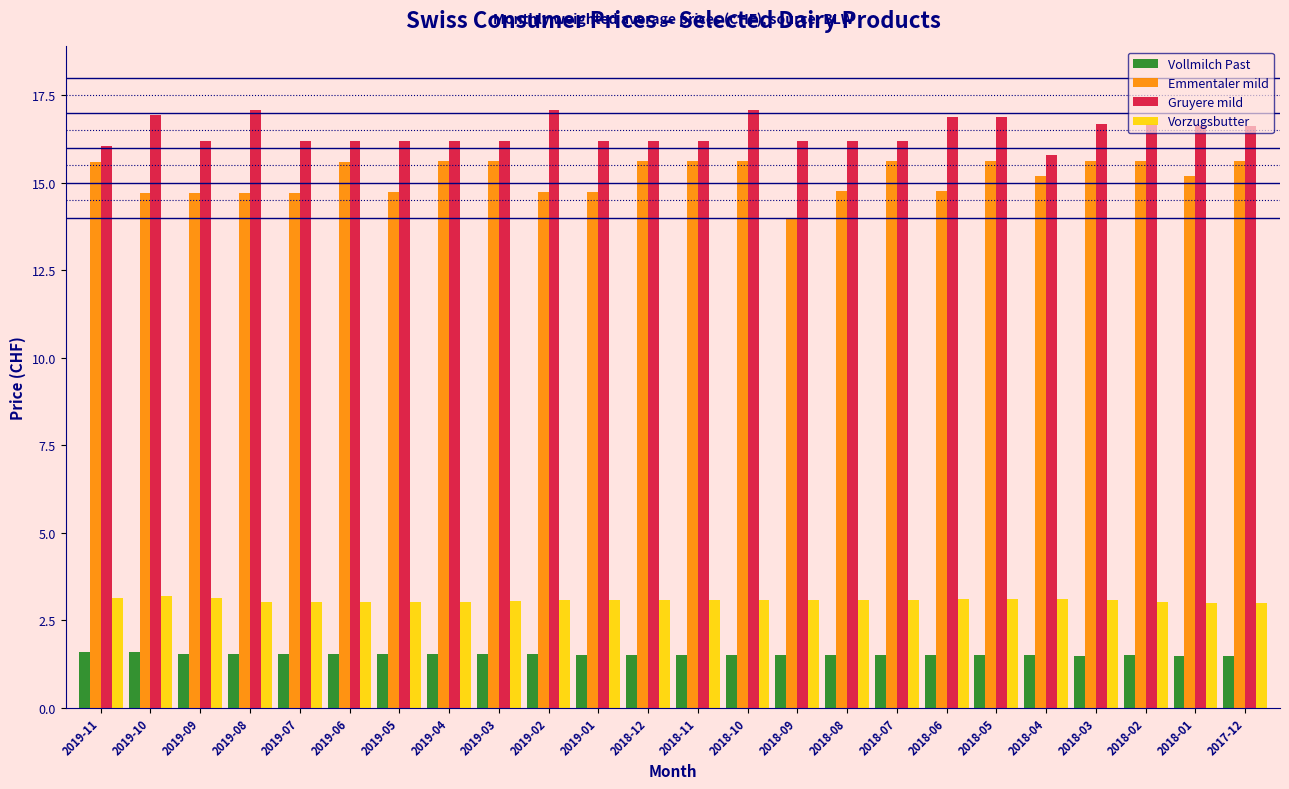

True or false: Gruyere mild has a value of 6.1 at 2018-05.

False